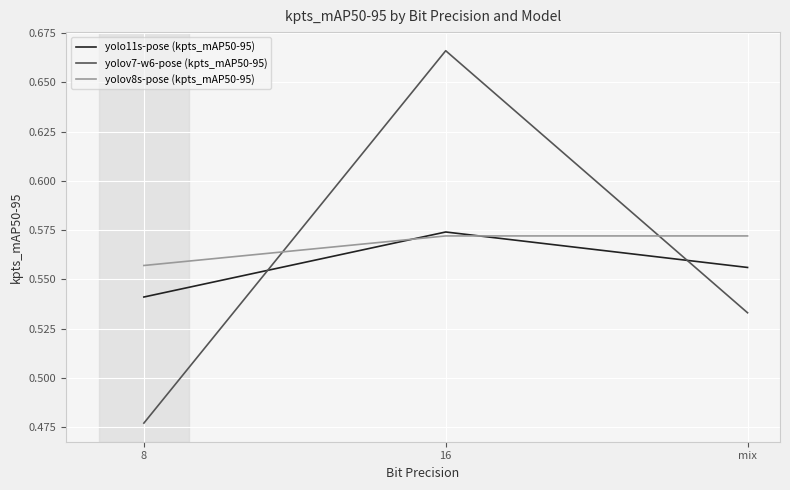

What position from the right is 8?

3